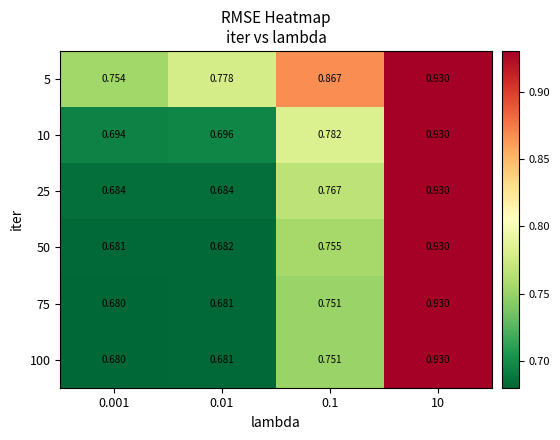

At 10, list the series in order from largest to smallest.

10, 25, 50, 75, 100, 5